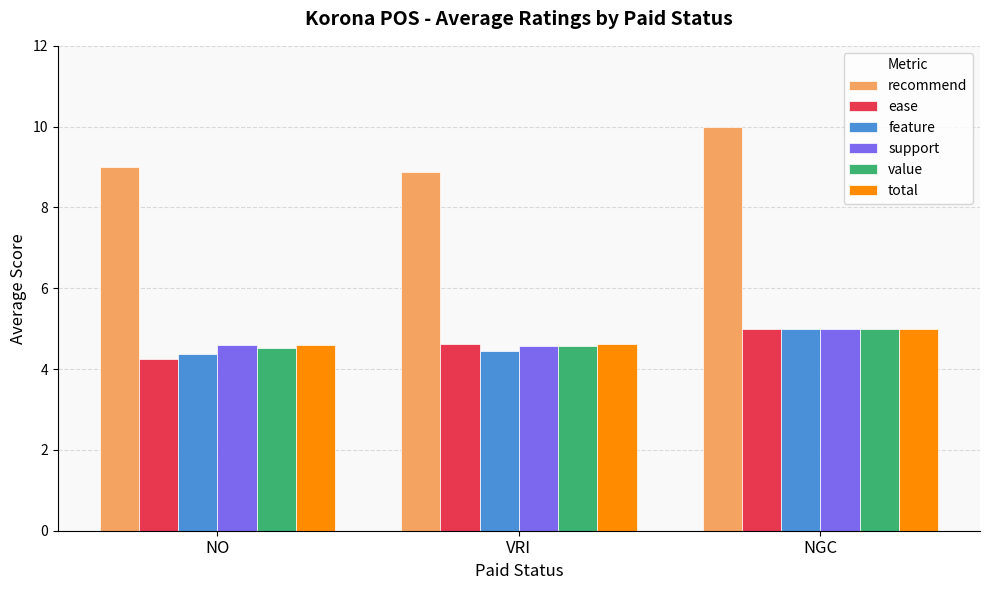

At which category is the sum across all series the highest?

NGC